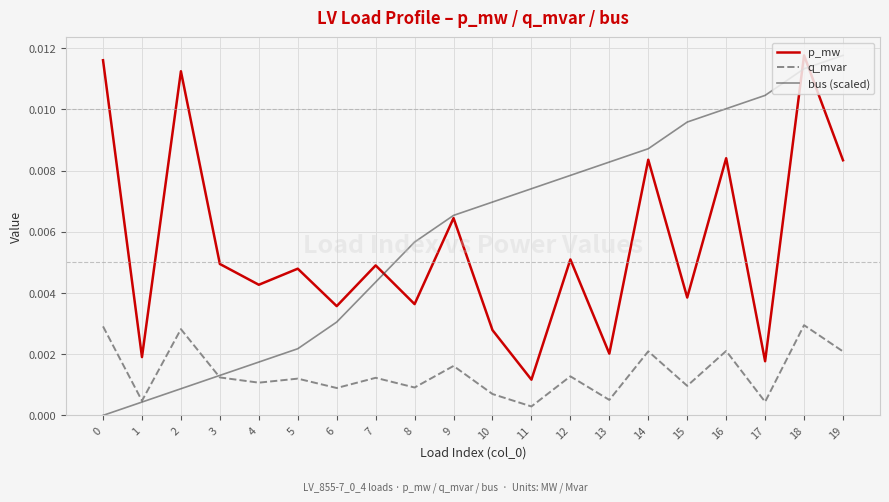

Is the value of p_mw at 8 greater than the value of bus (scaled) at 2?

Yes